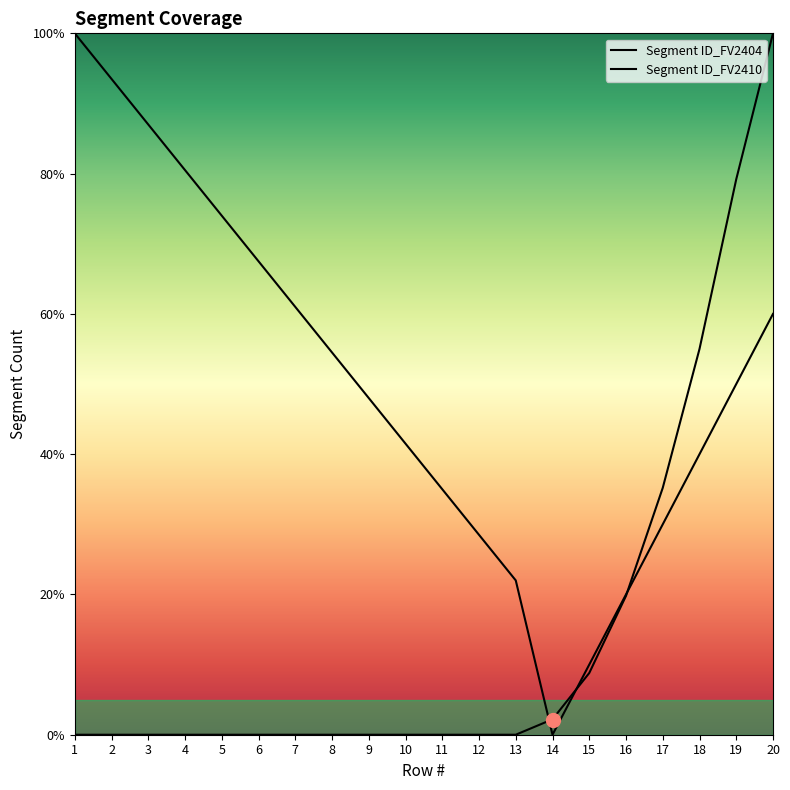

Reading left to right, list all the values displayed in this chart.

Segment ID_FV2404: 100.0	93.5	87.0	80.5	74.0	67.5	61.0	54.5	48.0	41.5	35.0	28.5	22.0	0.0	10.0	20.0	30.0	40.0	50.0	60.0
Segment ID_FV2410: 0.0	0.0	0.0	0.0	0.0	0.0	0.0	0.0	0.0	0.0	0.0	0.0	0.0	2.2	8.8	19.8	35.2	55.0	79.2	100.0